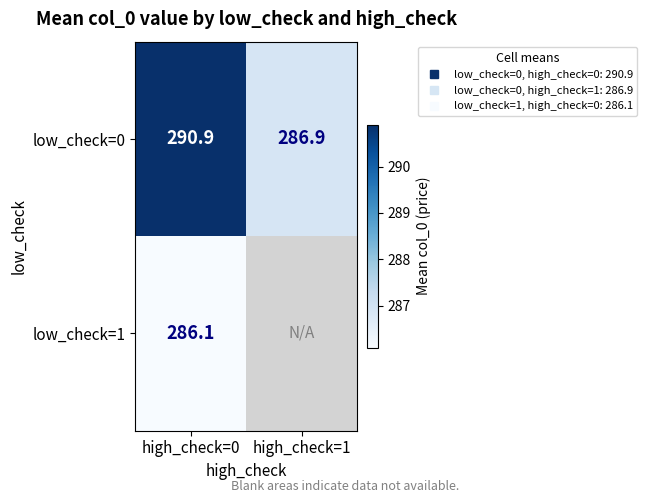

Which series has the largest total across all categories?

low_check=0